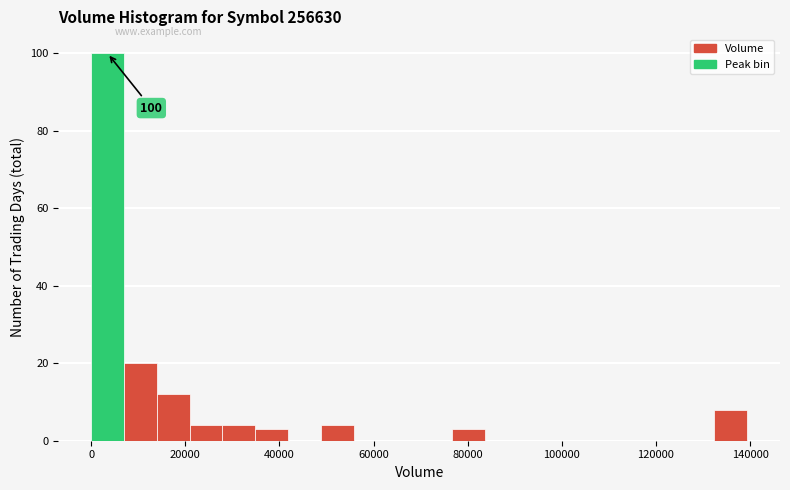

Around what value on the x-axis is the tallest bar? Give the approximate position of its centre, as read against the axis.

4000